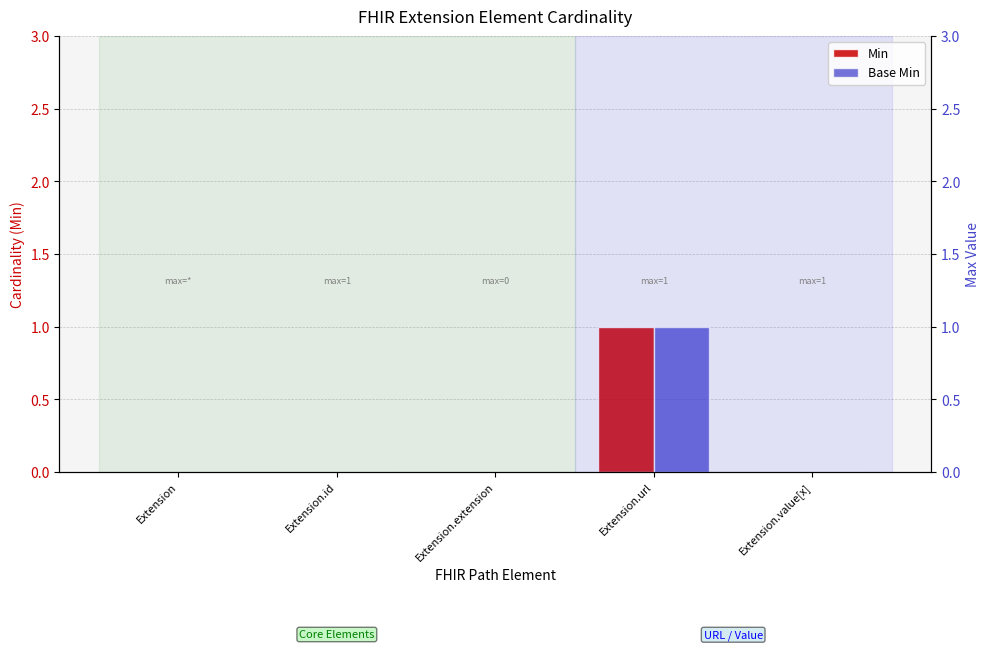

What is the maximum value for Min?

1